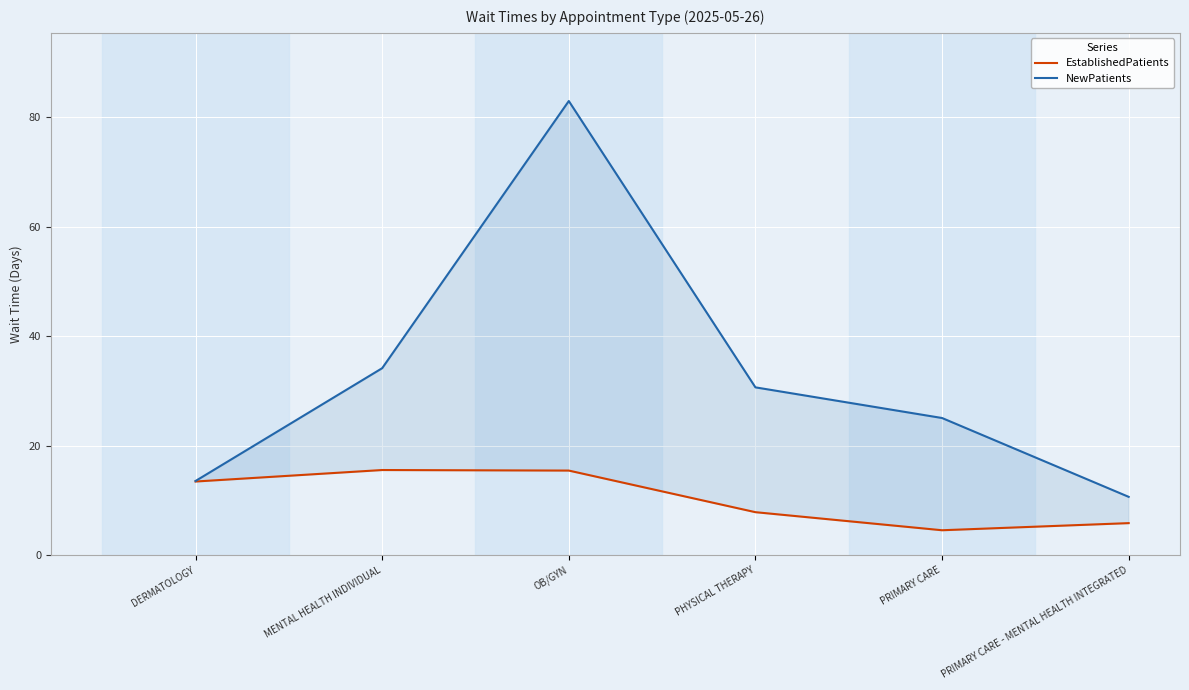

What is the label of the 1st point from the right?

PRIMARY CARE - MENTAL HEALTH INTEGRATED